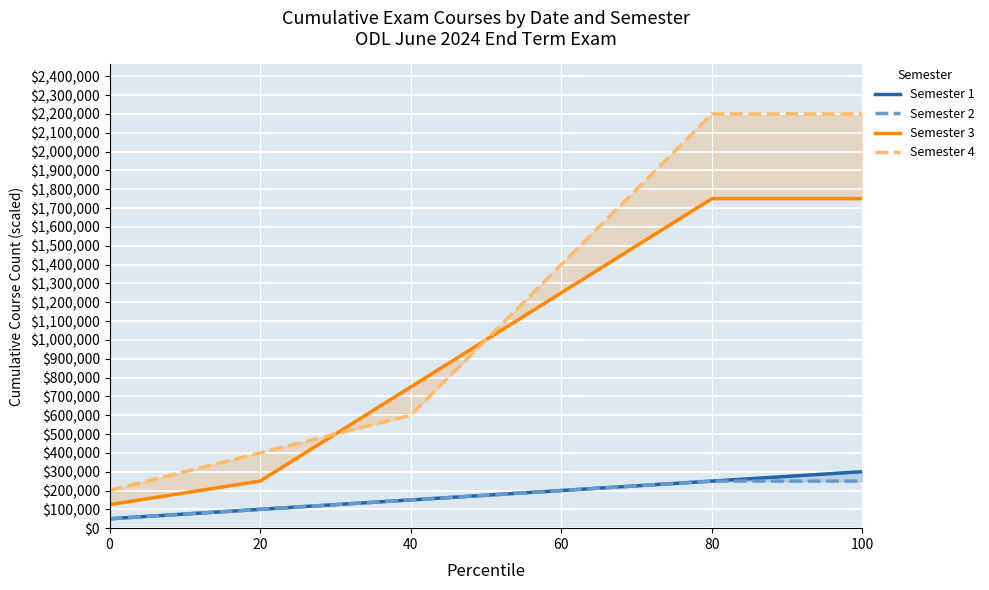

Reading left to right, extract all data points from this chart.

Semester 1: 0=50000	20=100000	40=150000	60=200000	80=250000	100=300000
Semester 2: 0=50000	20=100000	40=150000	60=200000	80=250000	100=250000
Semester 3: 0=125000	20=250000	40=750000	60=1250000	80=1750000	100=1750000
Semester 4: 0=200000	20=400000	40=600000	60=1400000	80=2200000	100=2200000